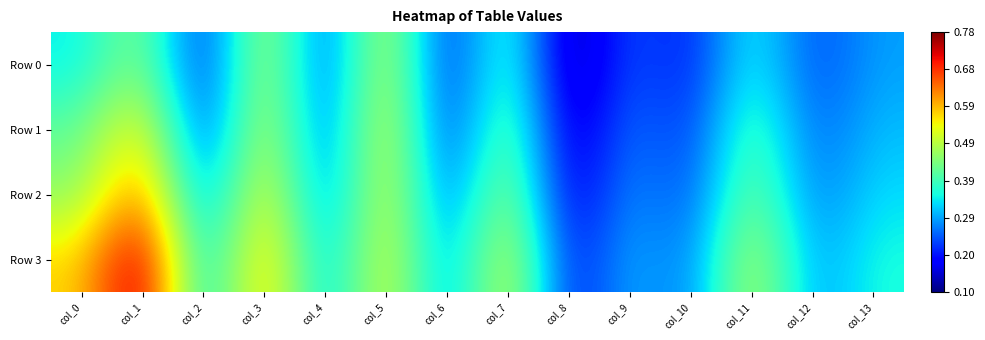

Which has a higher value, col_2 or col_3?

col_3